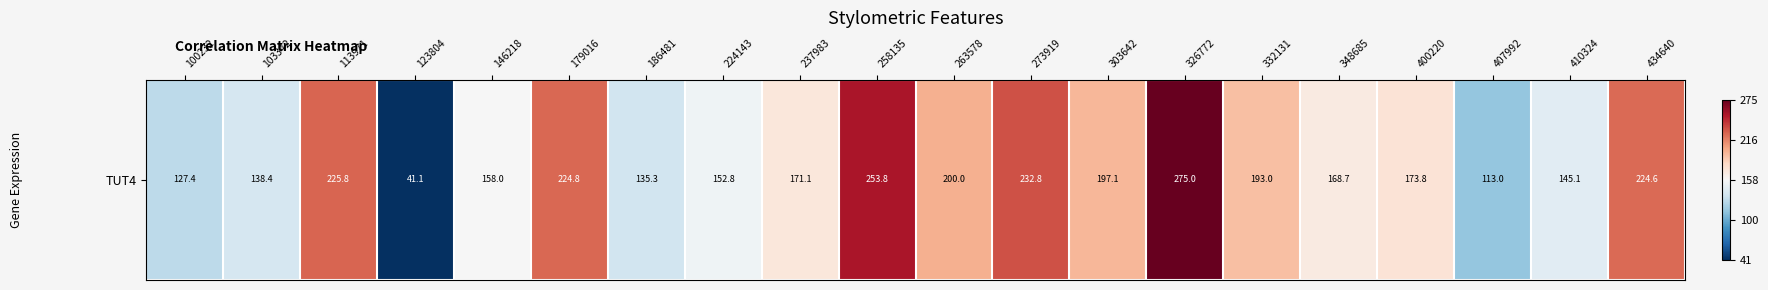

Count the number of values greater than 173.

10